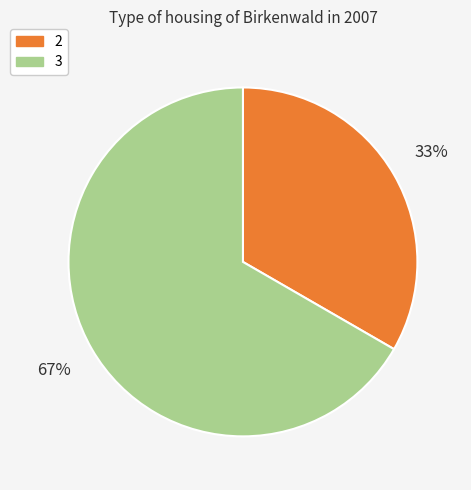

To the nearest percent, what is the average slice percentage?

50%